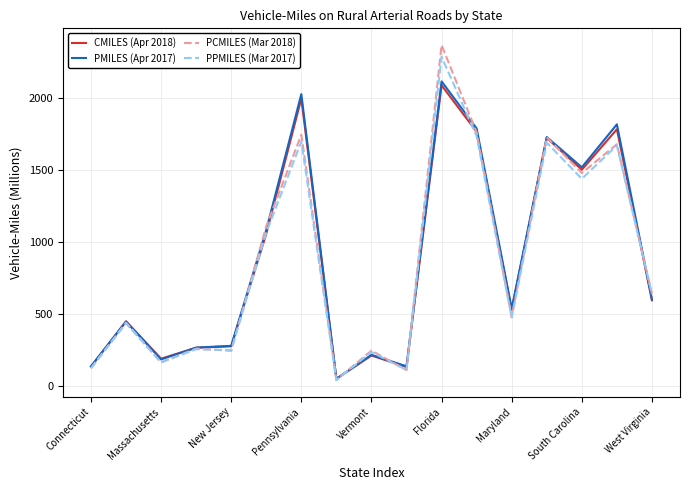

What is the maximum value for PMILES (Apr 2017)?

2113